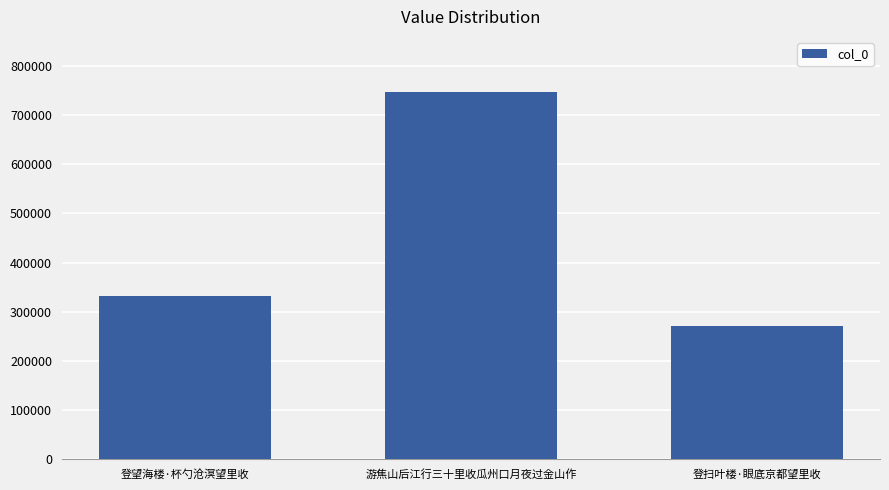

What is the sum of the values at 登扫叶楼·眼底京都望里收 and 游焦山后江行三十里收瓜州口月夜过金山作?

1017012